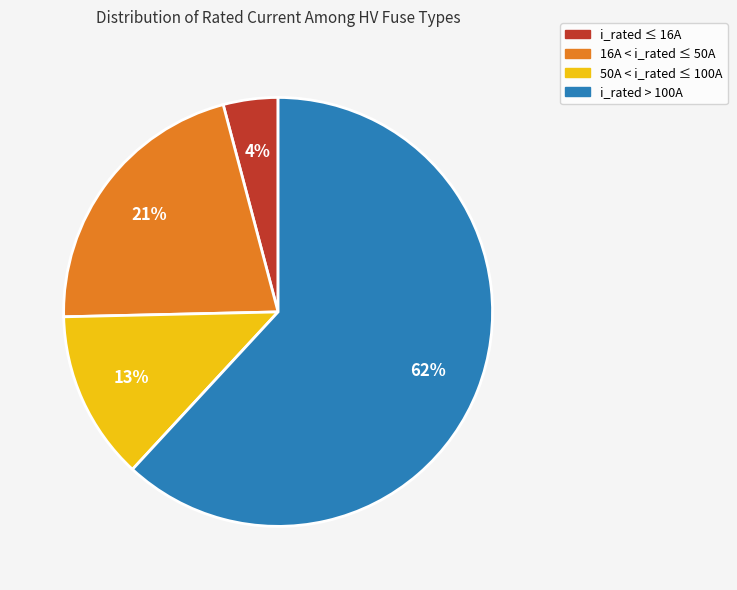

To the nearest percent, what is the difference between the largest and smallest slice percentages?

58%